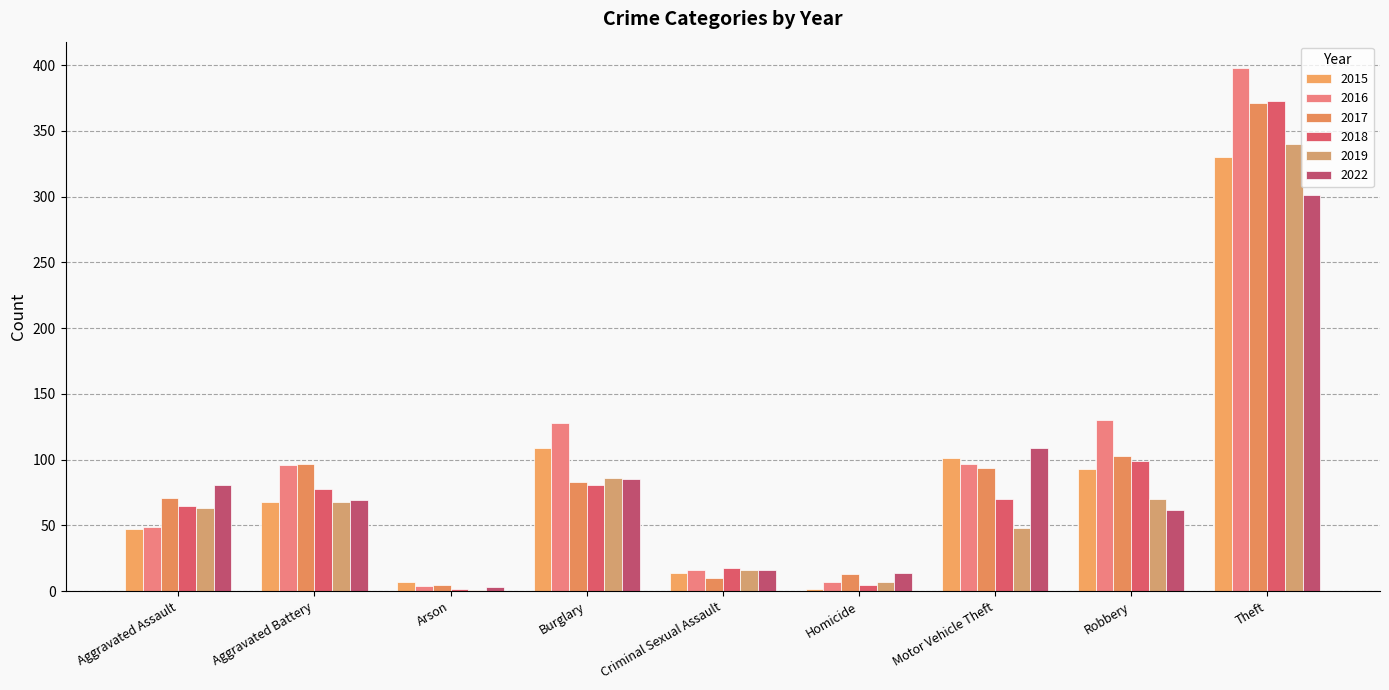

What is the difference between the 2018 values at Arson and Theft?

371